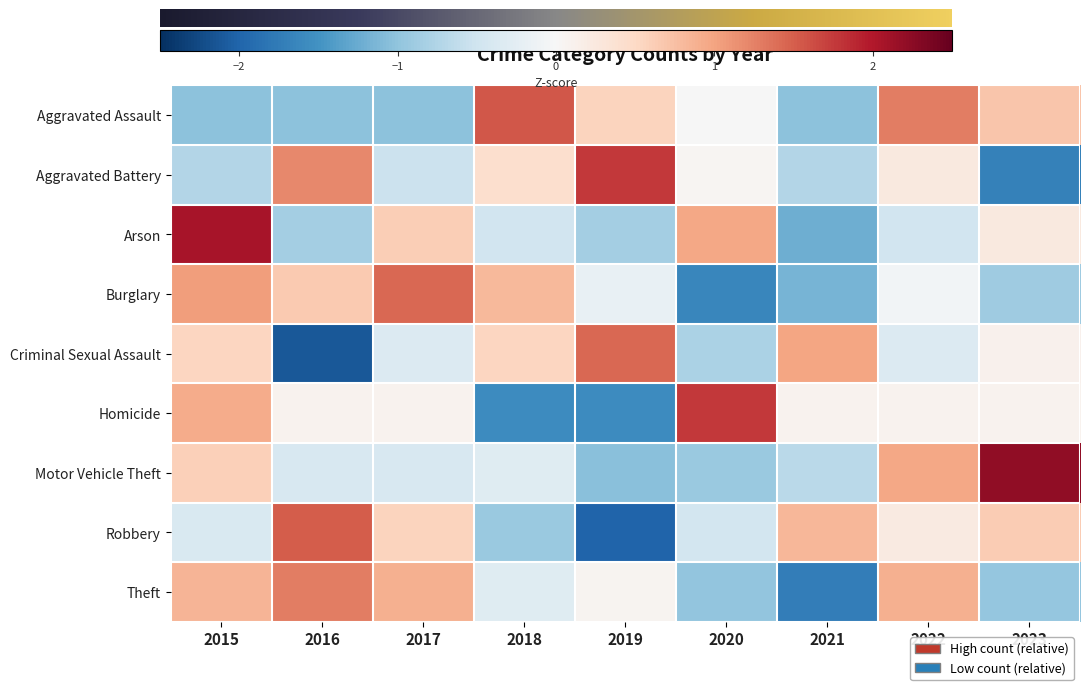

Reading left to right, what are all the values shown in this chart?

Aggravated Assault: -1.0	-1.0	-1.0	1.6	0.6	-0.0	-1.0	1.3	0.7
Aggravated Battery: -0.7	1.2	-0.5	0.4	1.8	0.0	-0.7	0.2	-1.7
Arson: 2.1	-0.8	0.6	-0.5	-0.8	1.0	-1.2	-0.5	0.2
Burglary: 1.0	0.6	1.4	0.8	-0.2	-1.6	-1.2	-0.1	-0.9
Criminal Sexual Assault: 0.5	-2.1	-0.3	0.5	1.4	-0.8	1.0	-0.3	0.1
Homicide: 0.9	0.1	0.1	-1.6	-1.6	1.8	0.1	0.1	0.1
Motor Vehicle Theft: 0.6	-0.4	-0.4	-0.3	-1.1	-0.9	-0.7	1.0	2.2
Robbery: -0.4	1.5	0.6	-0.9	-2.0	-0.5	0.8	0.2	0.6
Theft: 0.8	1.3	0.9	-0.3	0.1	-1.0	-1.7	0.9	-1.0